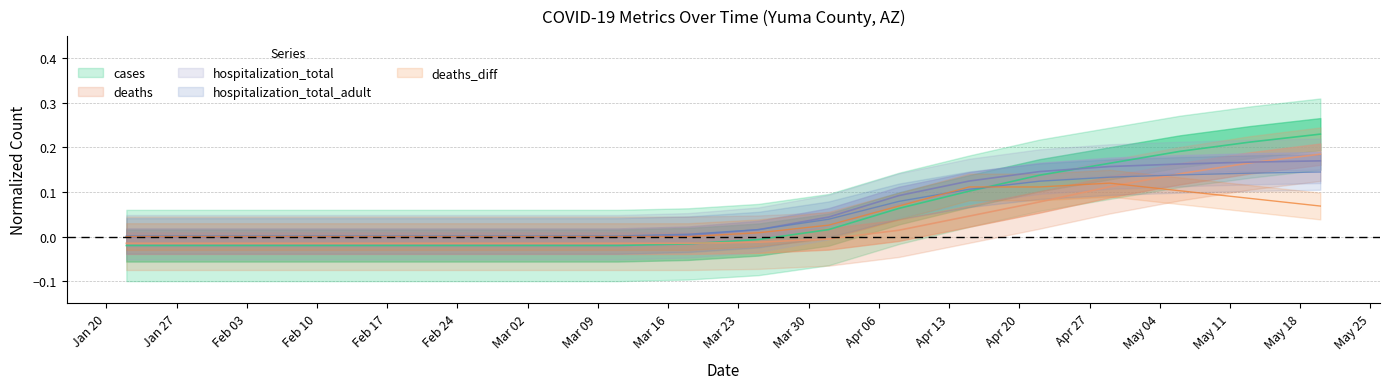

Which has a higher value, 2020-04-29 or 2020-03-11?

2020-04-29